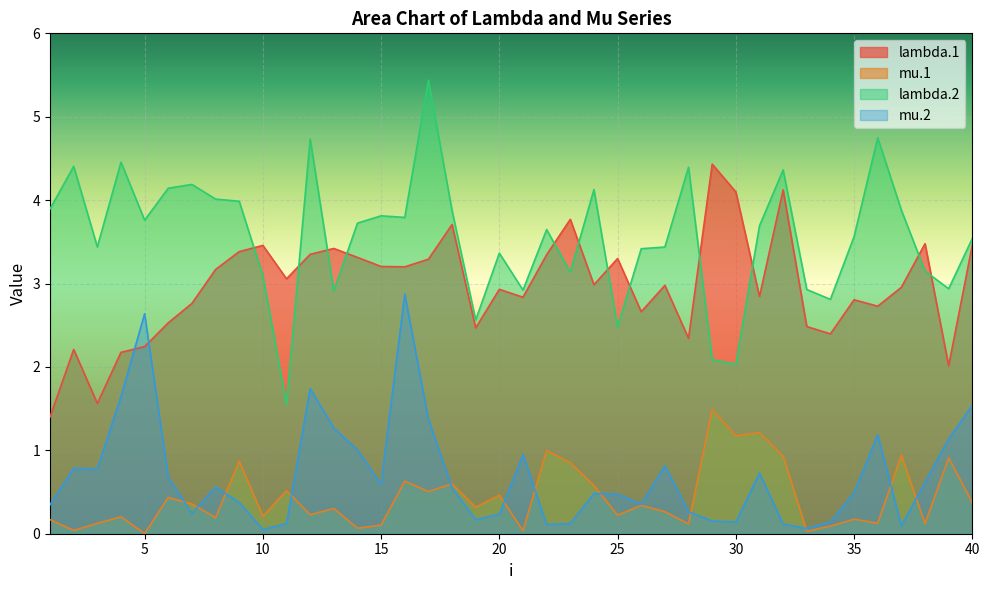

At how many categories does at least one series exceed 5?

1